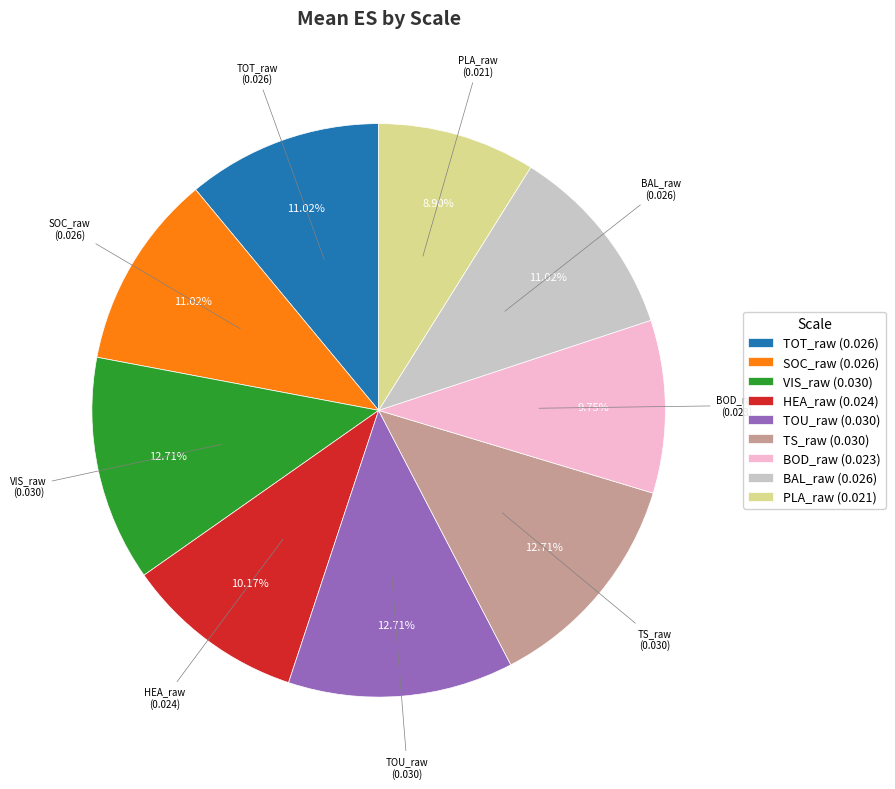

Does BOD_raw (0.023) account for over 50% of the chart?

No